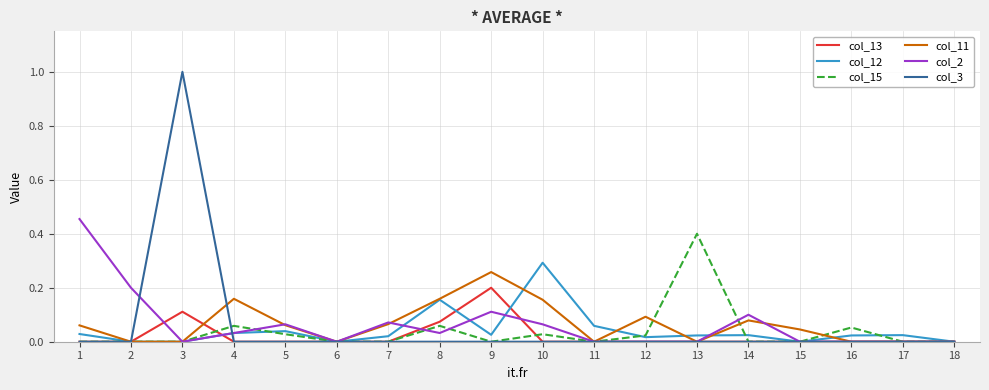

Which series has the widest spread of values?

col_3